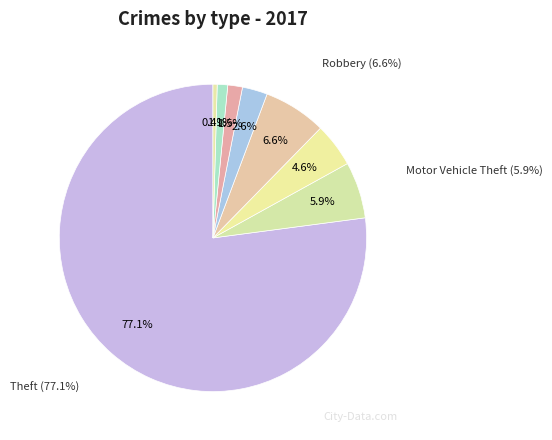

Is it true that Aggravated Battery is 3% of the pie?

True